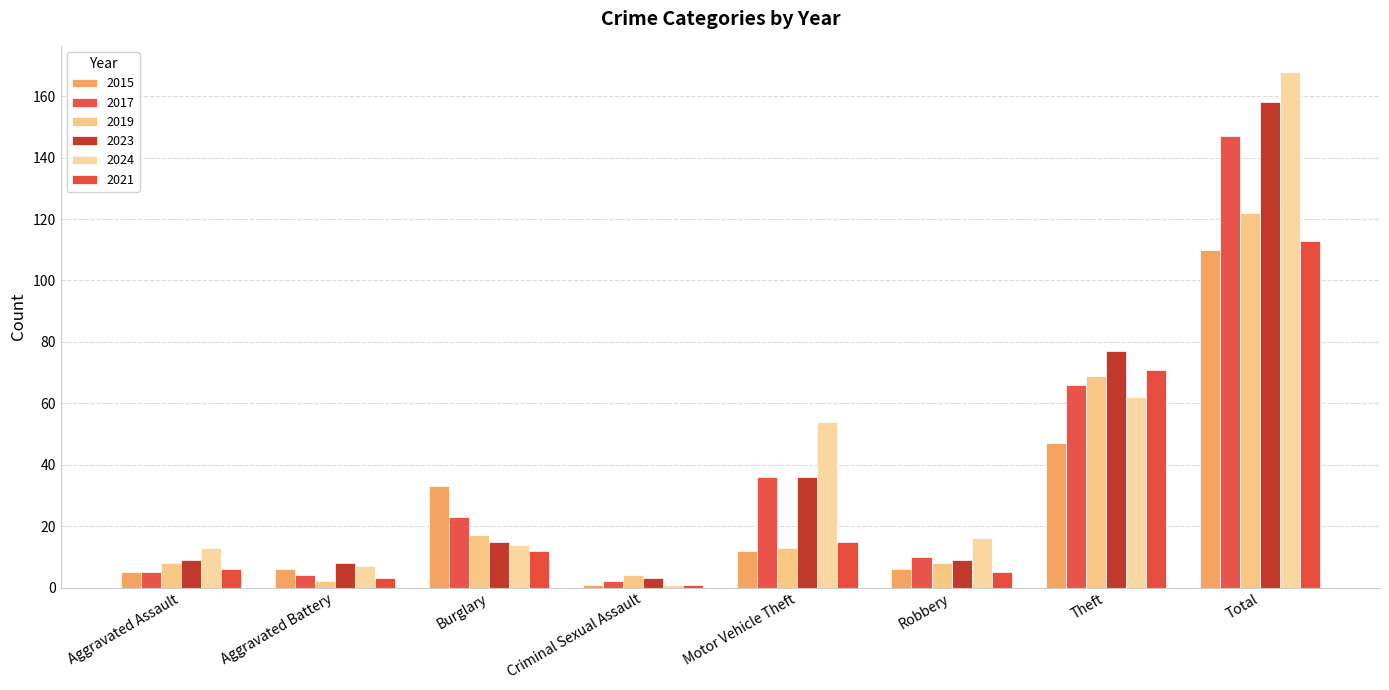

Are the bars horizontal?

No